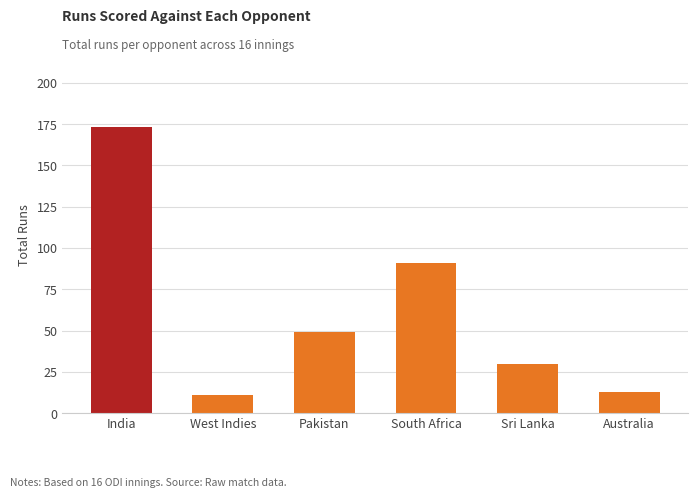

Reading left to right, extract all data points from this chart.

173	11	49	91	30	13